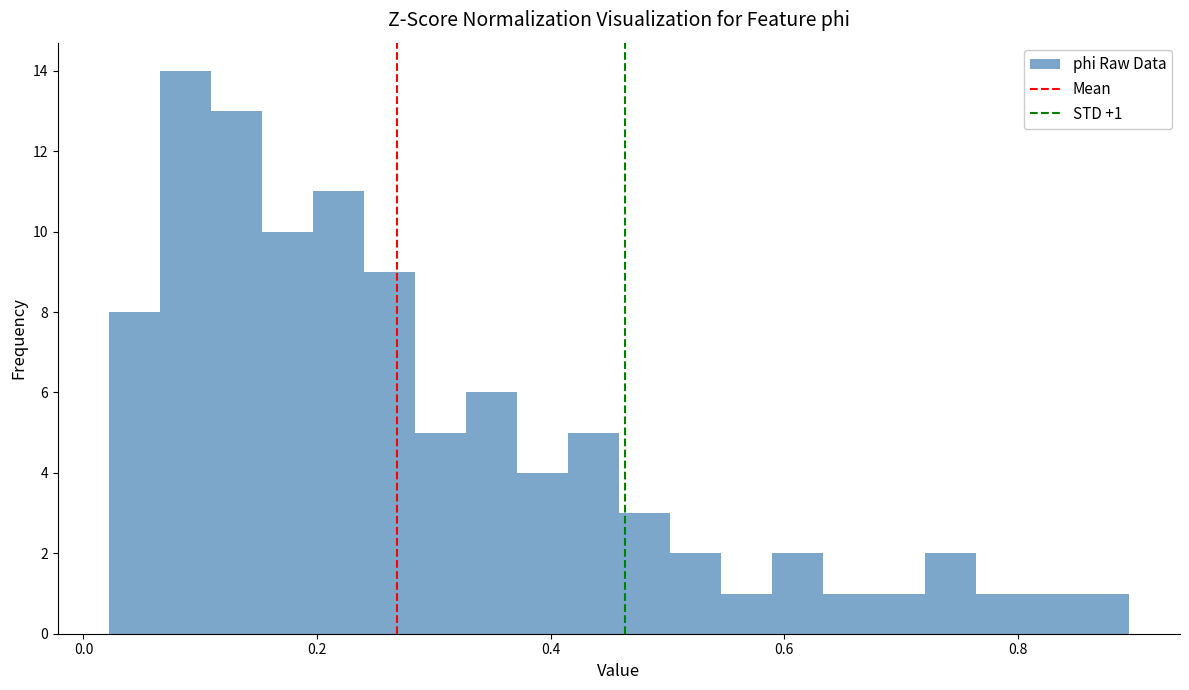

Read against the x-axis, roughly where is the centre of the tallest bar?

0.08